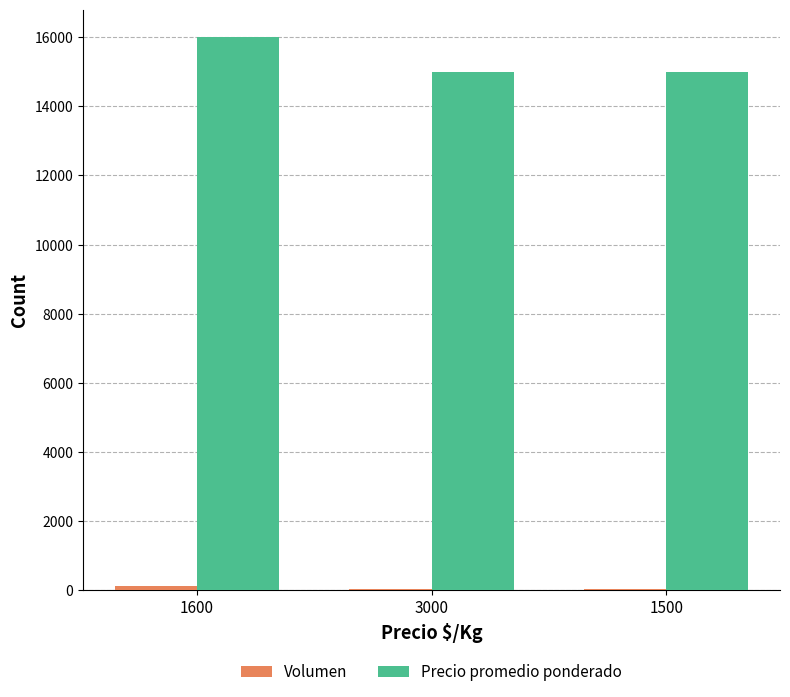

How many groups of bars are there?

3